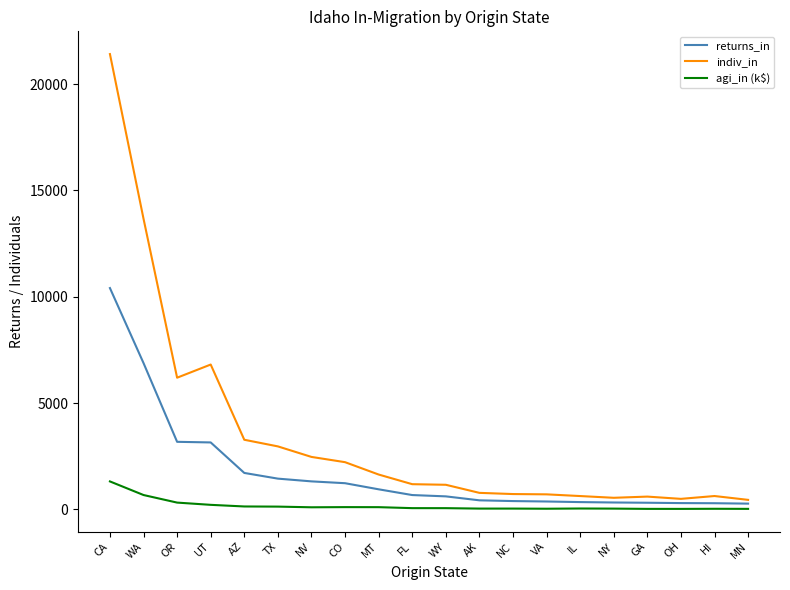

Is this an area chart (filled region under the line)?

No